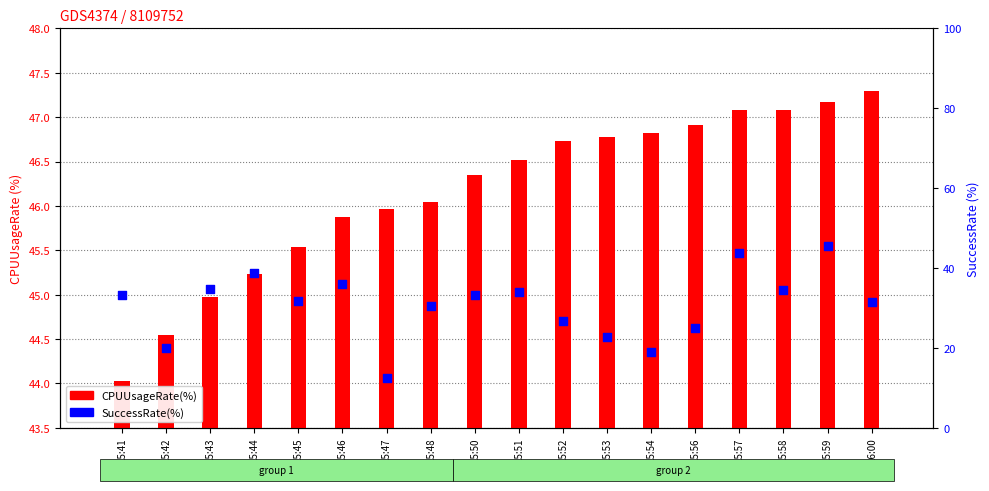

At which category is the sum across all series the highest?

15:59